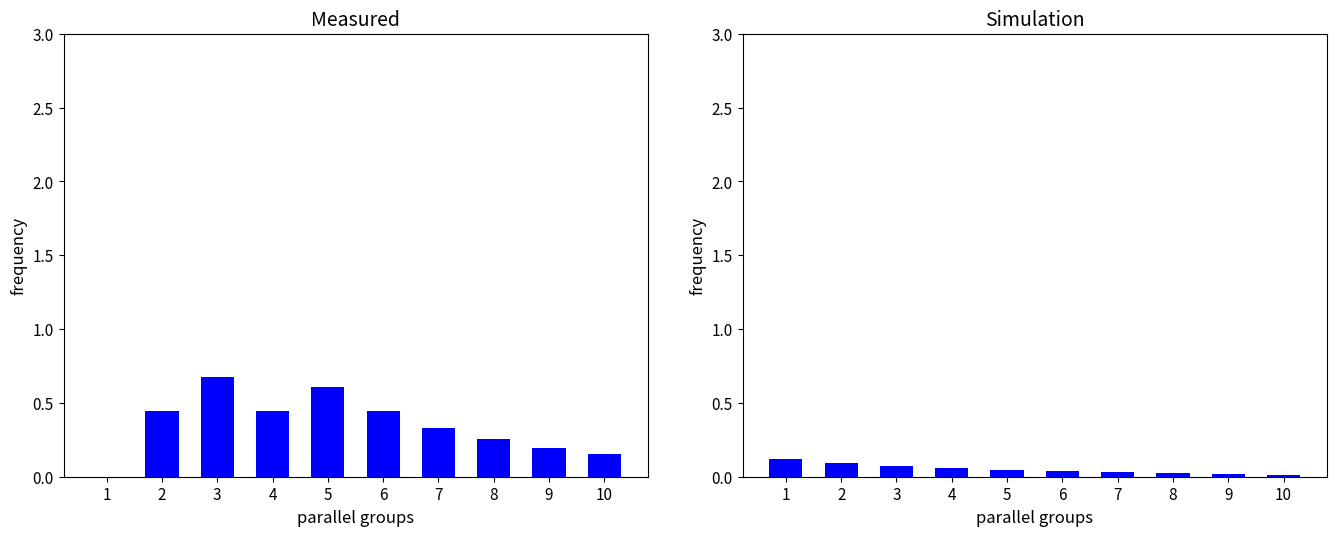

What is the difference between the second highest and minimum values?

0.1